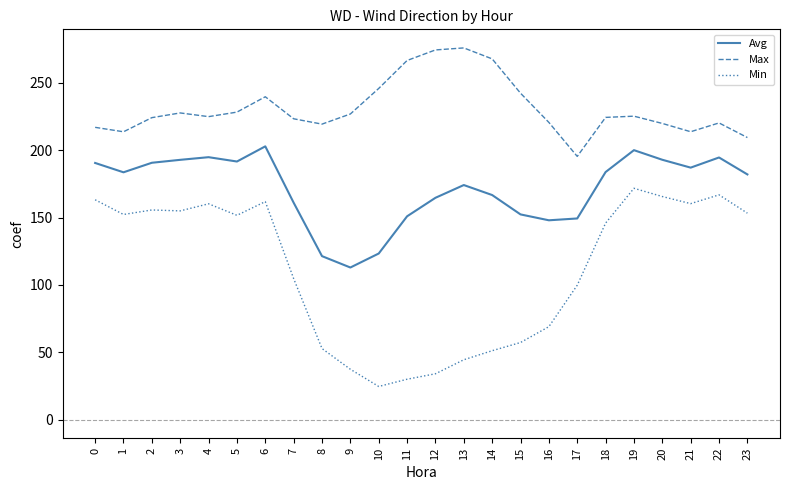

Is it true that Min equals 86.1 at 14?

False